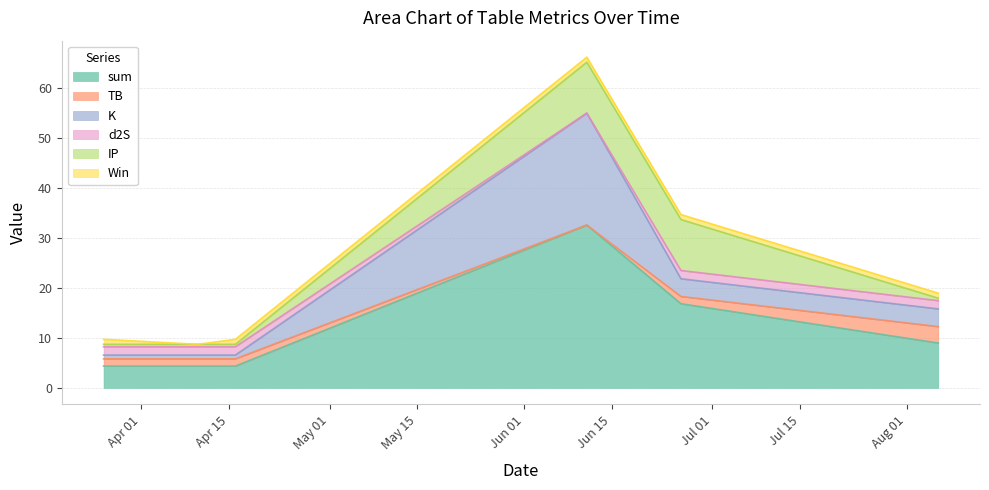

The value of d2S at 2022-04-16 is 1.7. True or false?

True